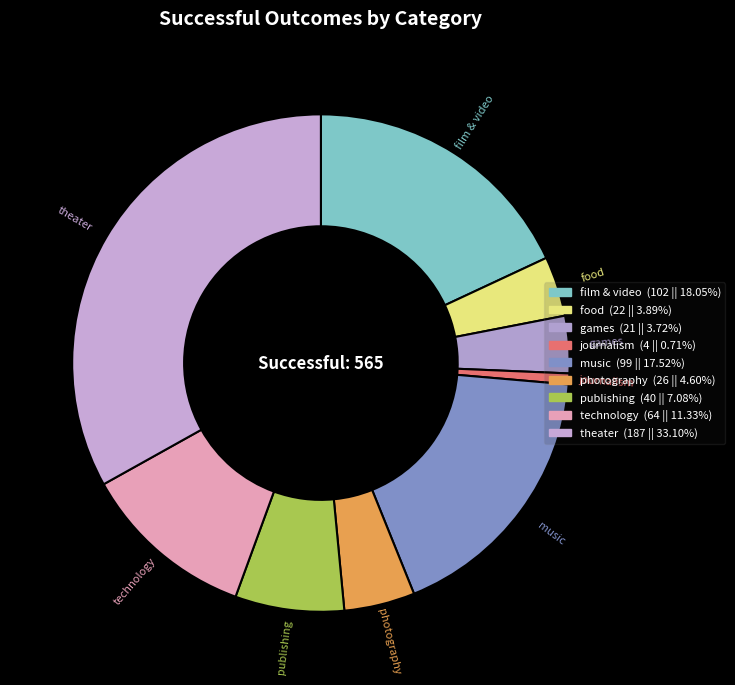

Do food and film & video together represent more than half of the pie?

No